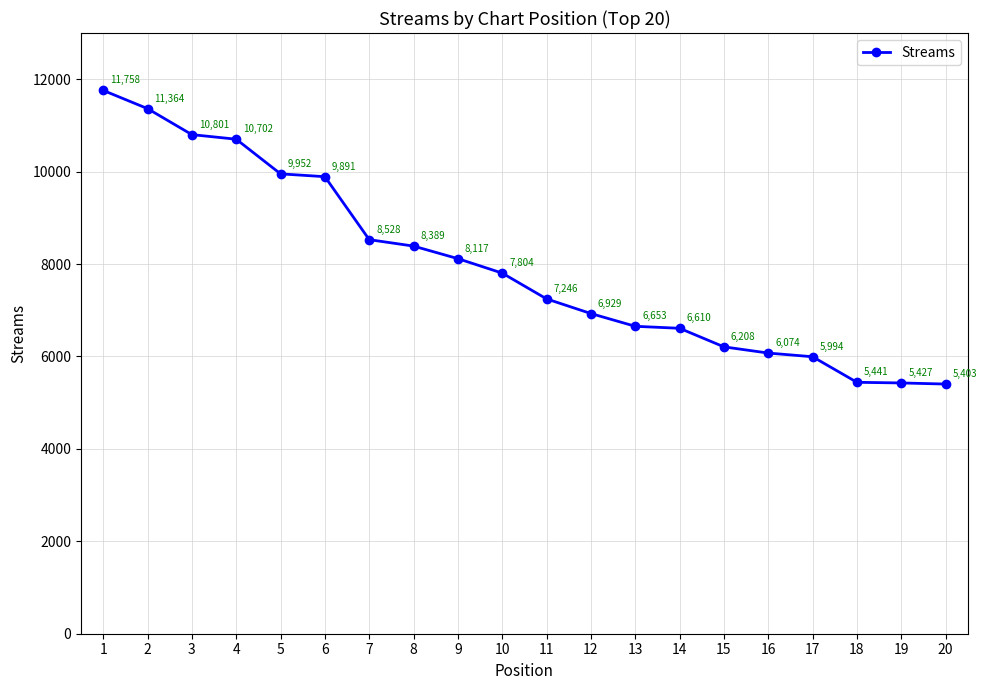

Where is the data nearest to the value 8580?

7